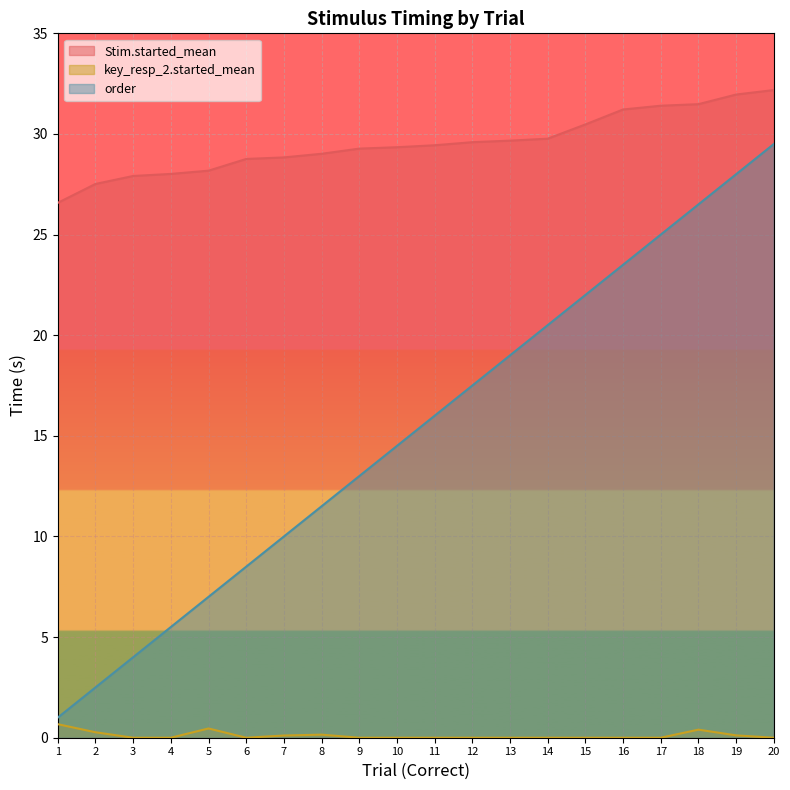

Is the value of Stim.started_mean at 7 greater than the value of key_resp_2.started_mean at 5?

Yes